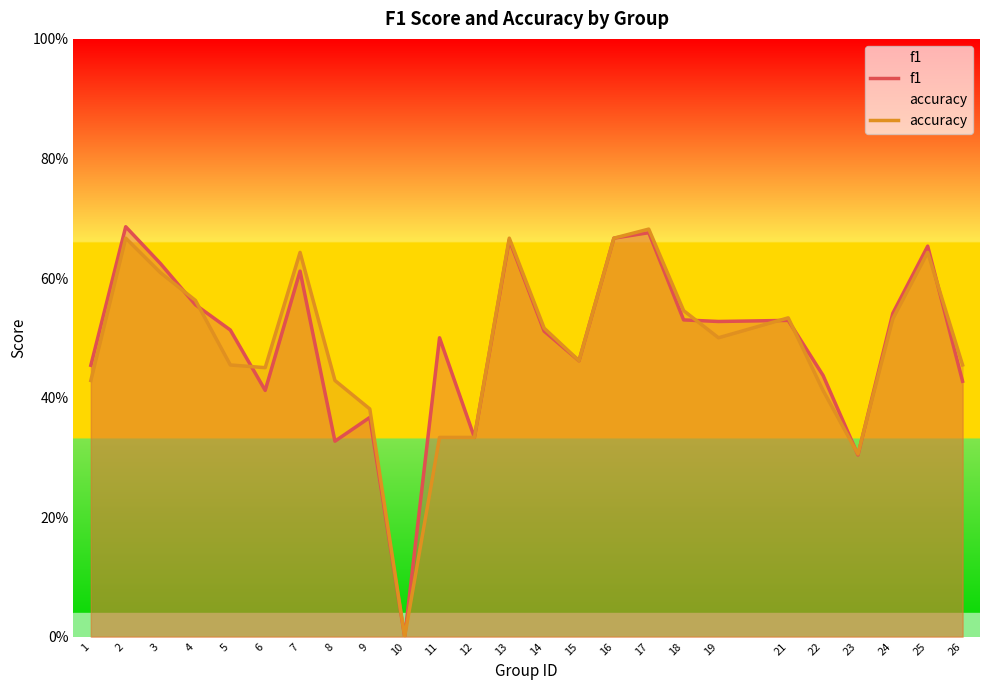

At 2, list the series in order from largest to smallest.

f1, accuracy